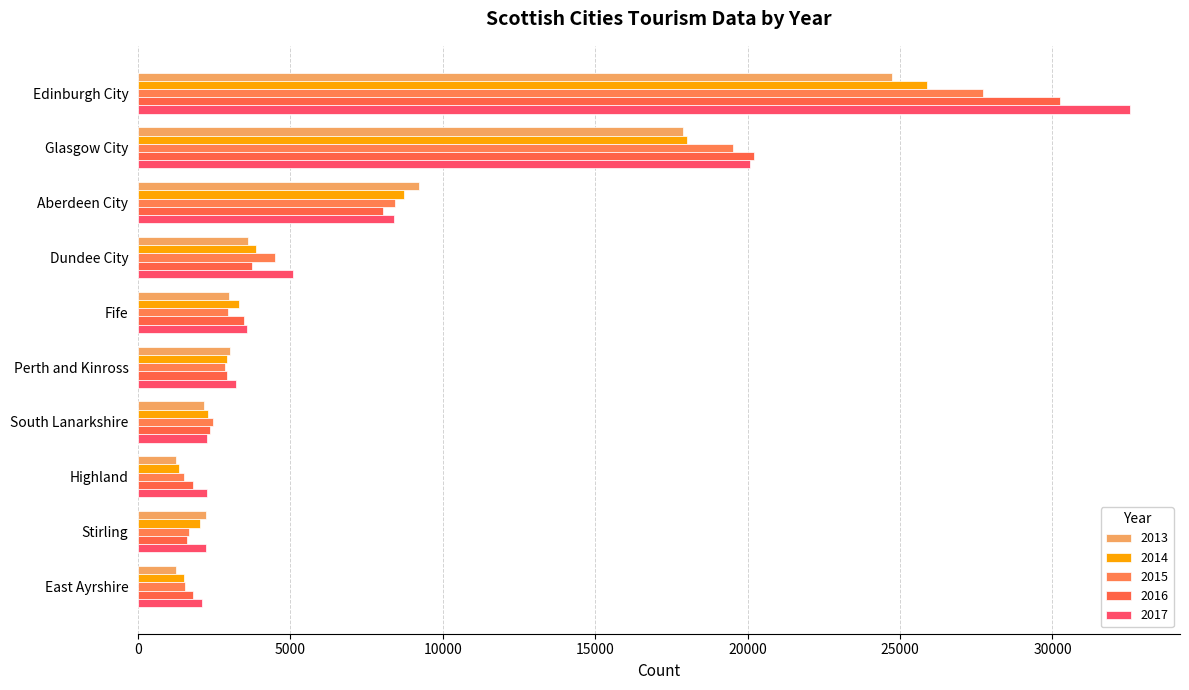

Rank the categories by 2016 value from highest to lowest.

Edinburgh City, Glasgow City, Aberdeen City, Dundee City, Fife, Perth and Kinross, South Lanarkshire, Highland, East Ayrshire, Stirling